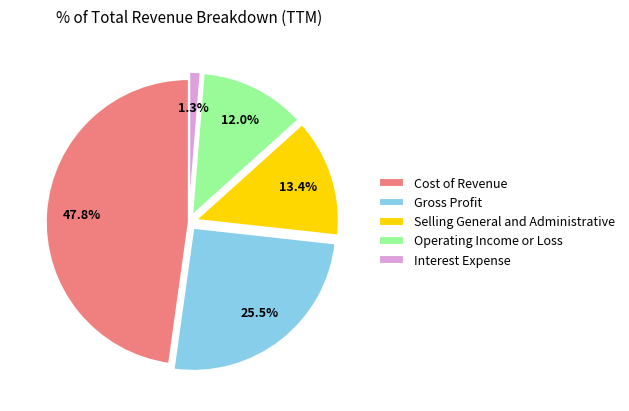

How many segments does this pie chart have?

5